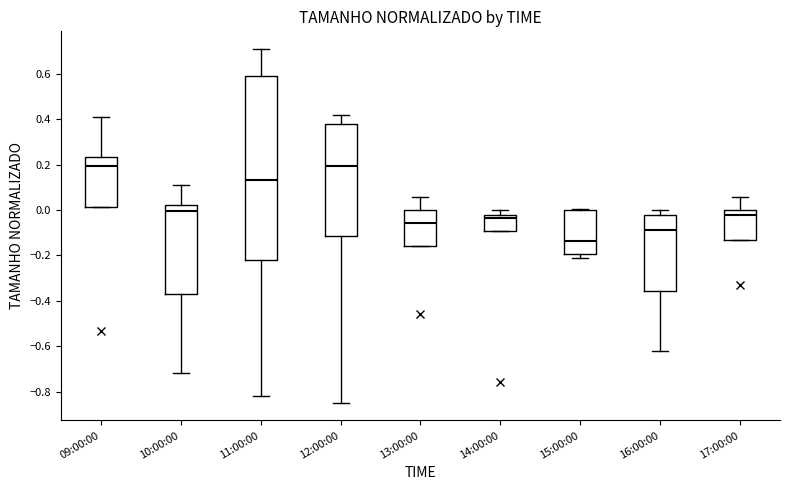

Comparing the boxes themselves (not the whiskers), which one is the tallest?

11:00:00